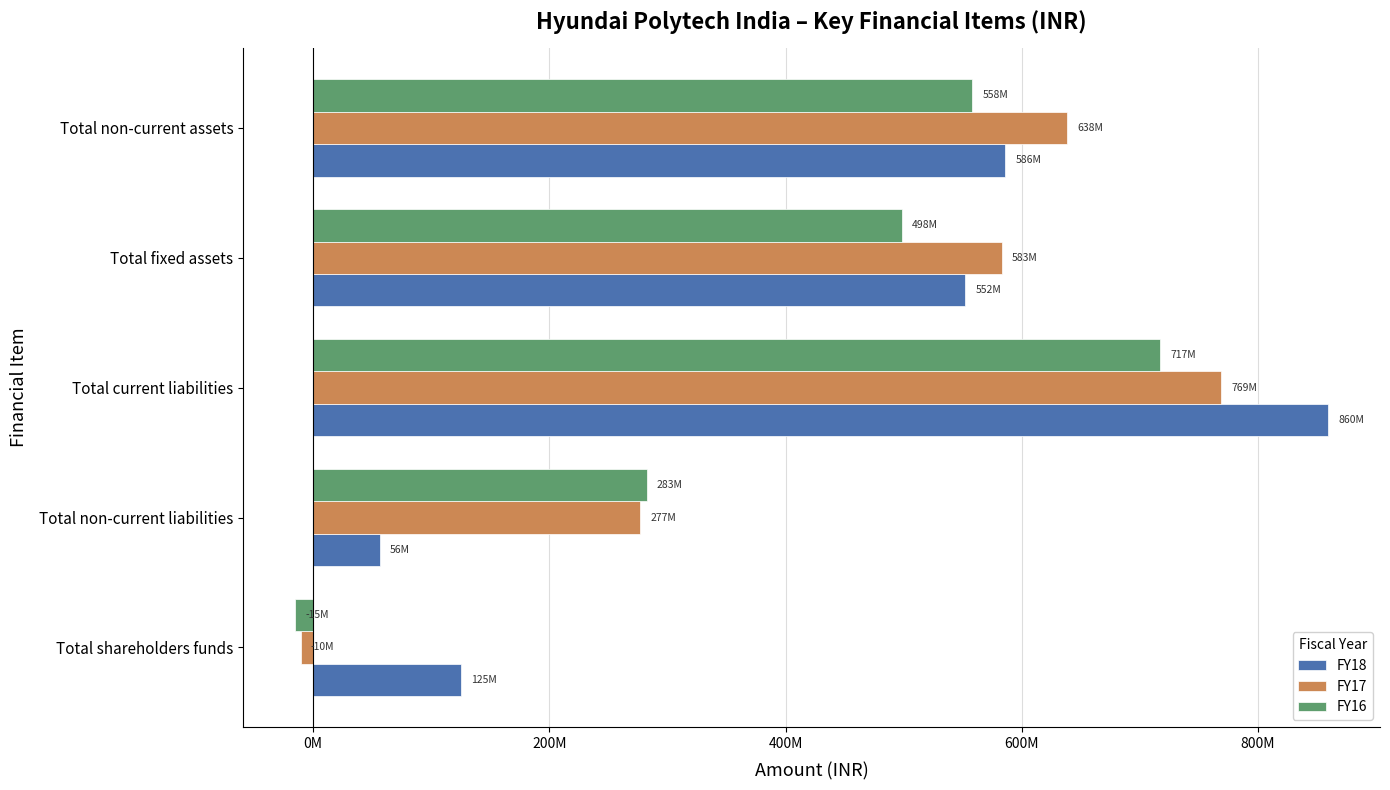

What is the maximum value shown in the chart?

859536535